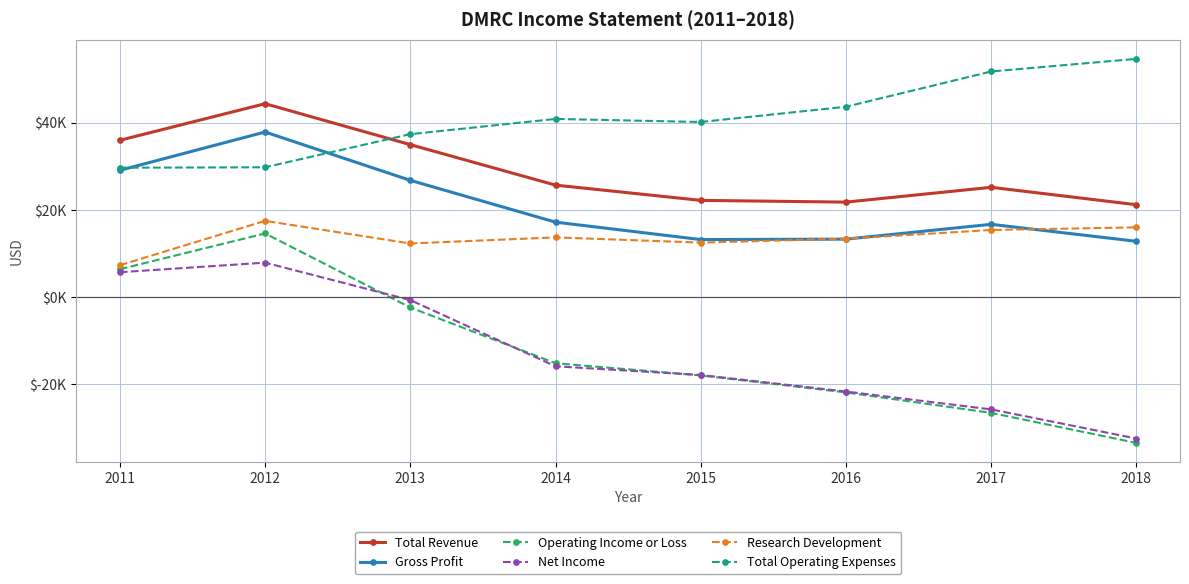

What are all the series names shown in the legend?

Total Revenue, Gross Profit, Operating Income or Loss, Net Income, Research Development, Total Operating Expenses